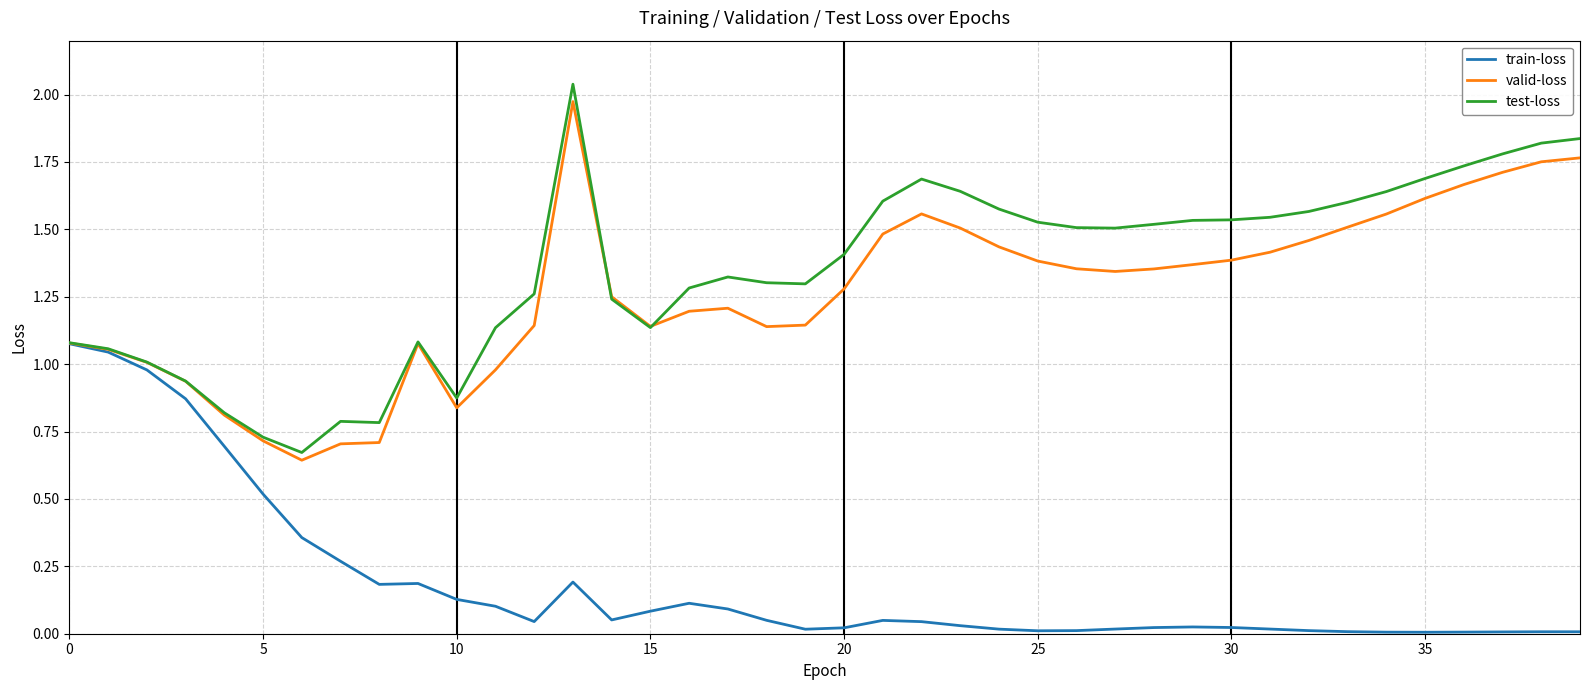

Which series has the largest range (max minus min)?

test-loss